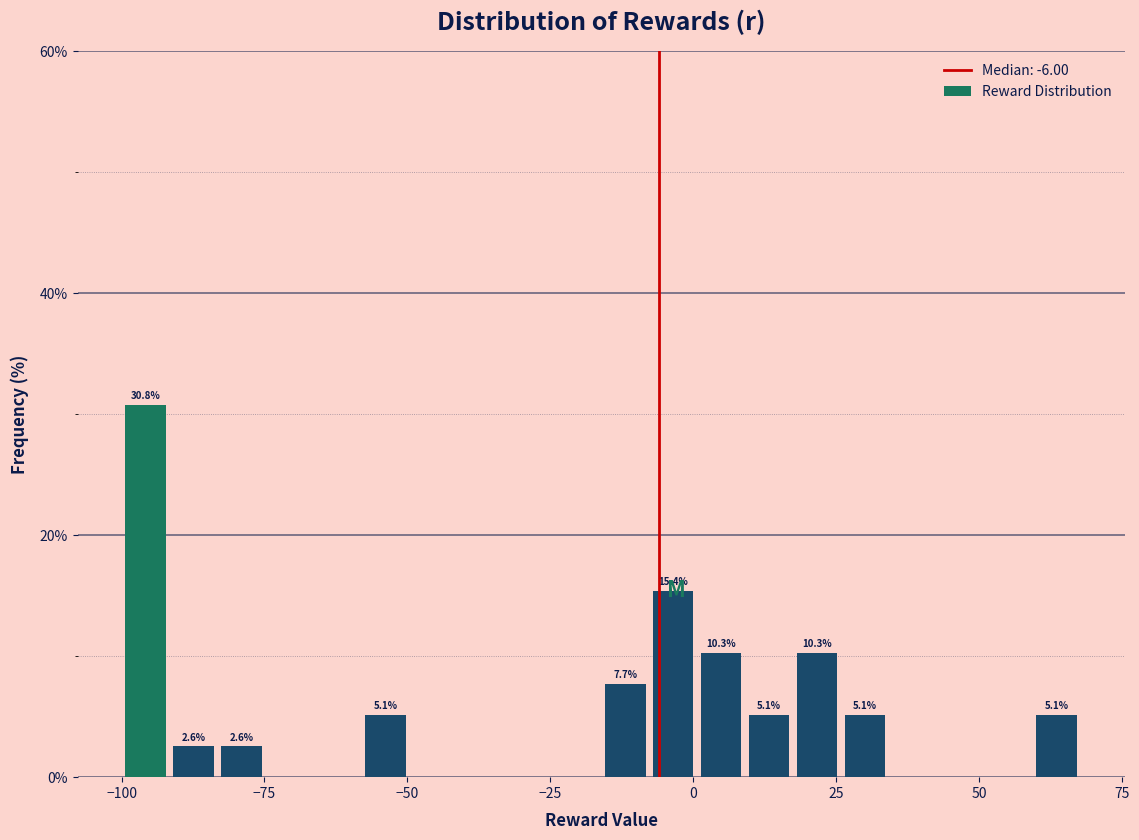

Around what value on the x-axis is the tallest bar? Give the approximate position of its centre, as read against the axis.

-95